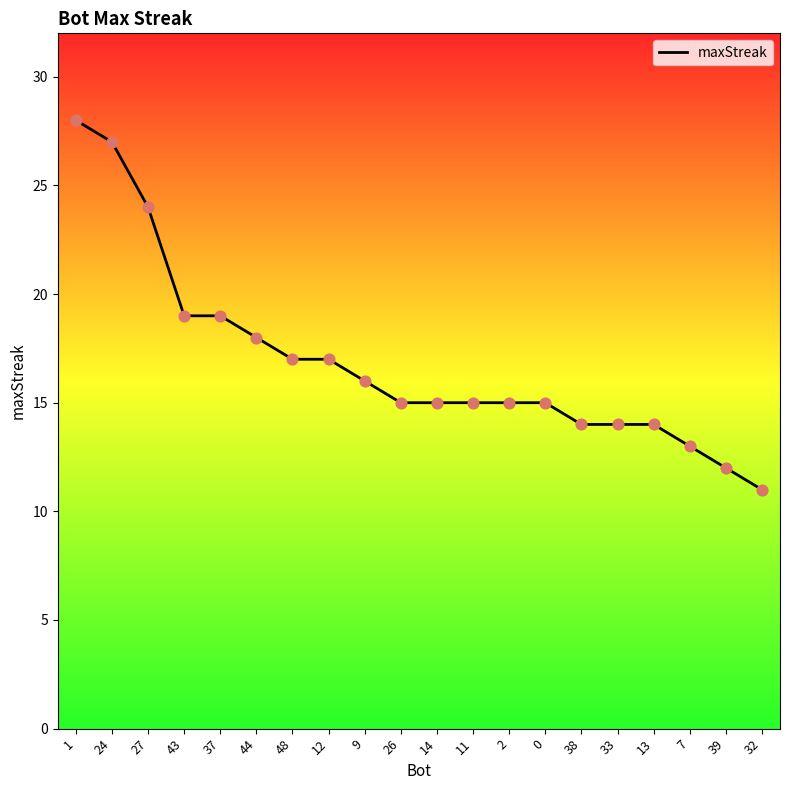

What is the ratio of the value at 12 to the value at 33?

1.2